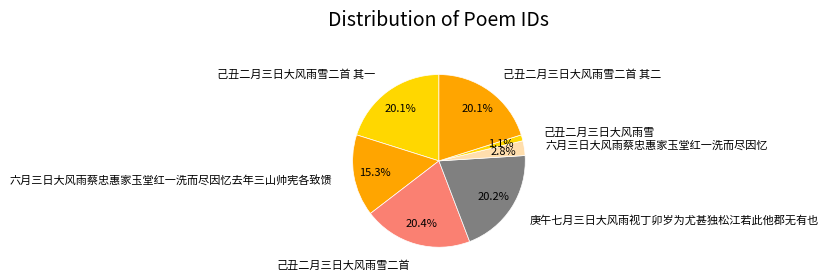

Is it true that 己丑二月三日大风雨雪二首 其二 is 20% of the pie?

True